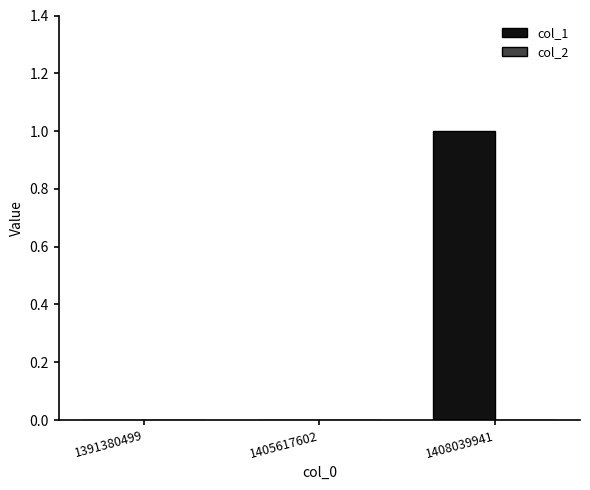

The value at 1408039941 is 1. True or false?

True